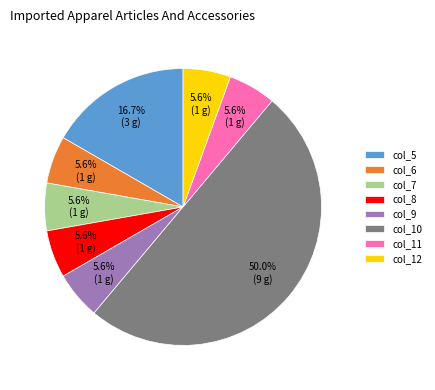

Is col_9 the majority of the pie?

No